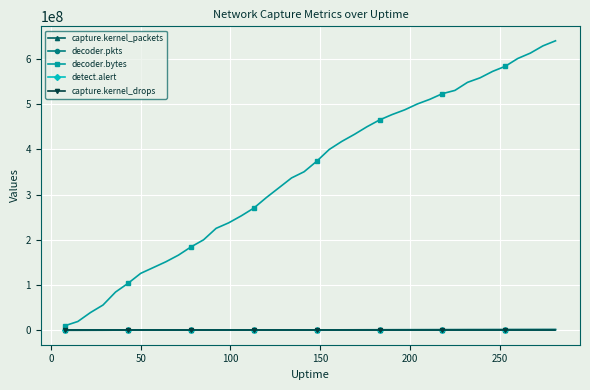

Which series has the widest spread of values?

decoder.bytes